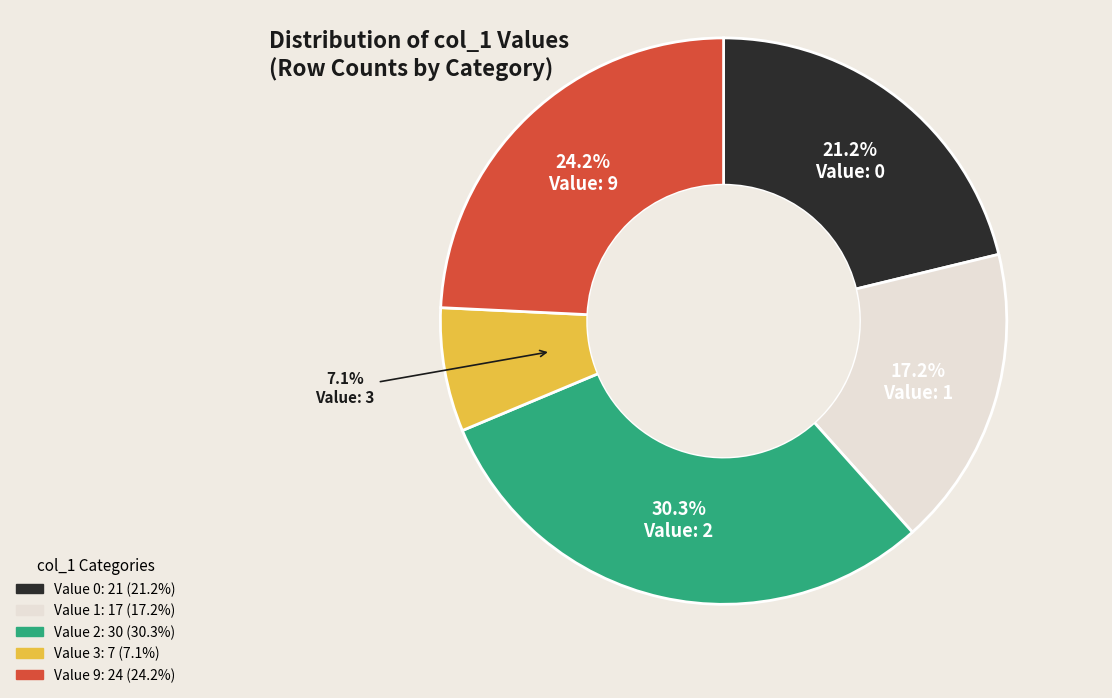

Is there any slice that represents more than half of the pie?

No